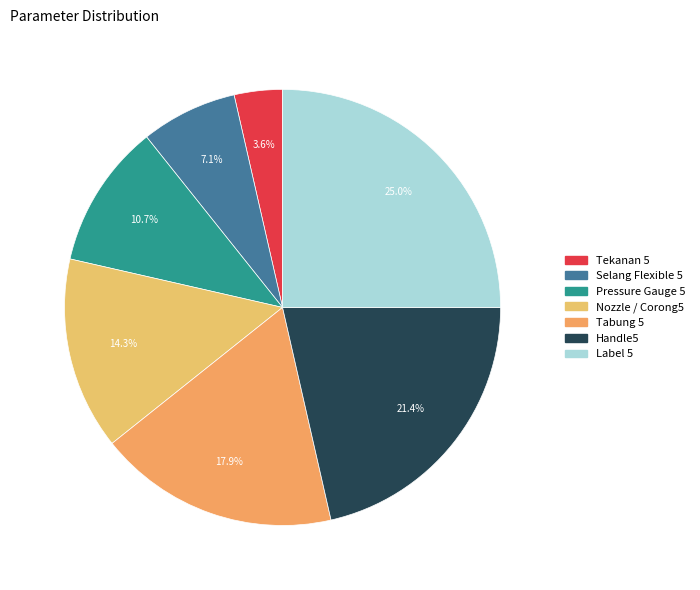

How many slices are in this pie chart?

7